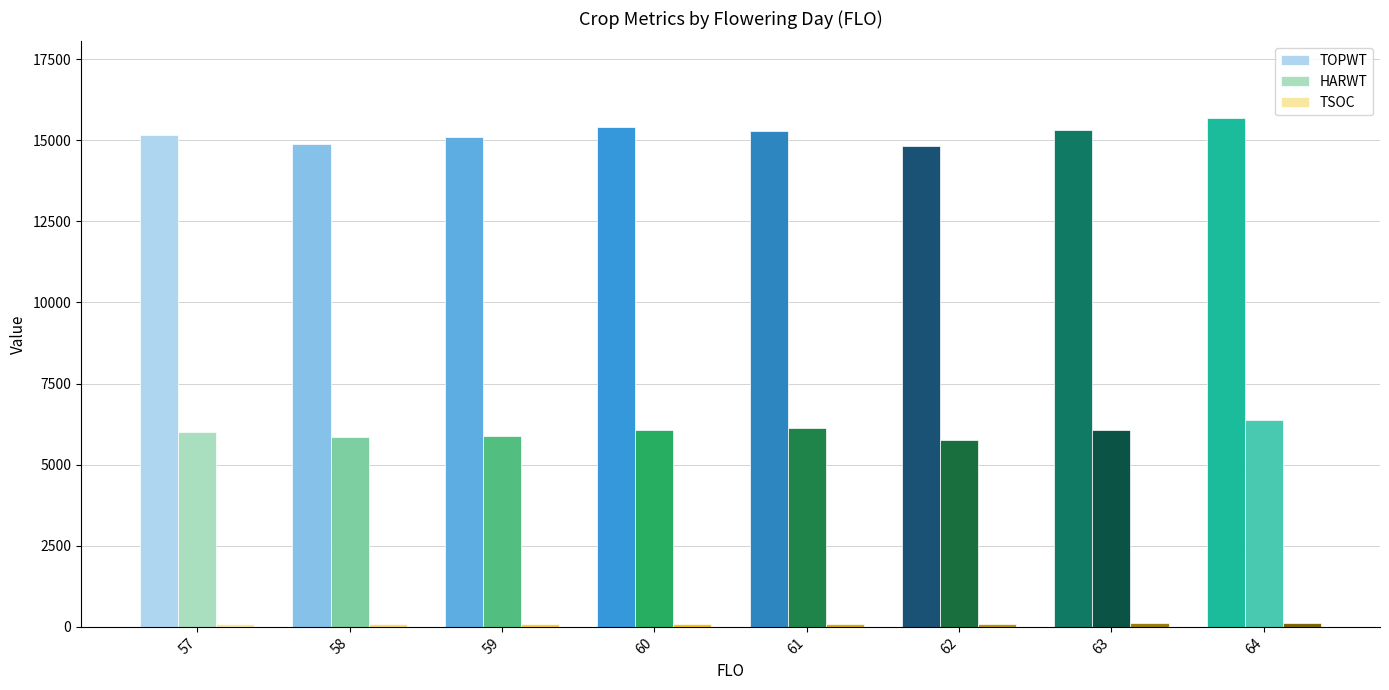

What is the greatest value displayed?

15693.0